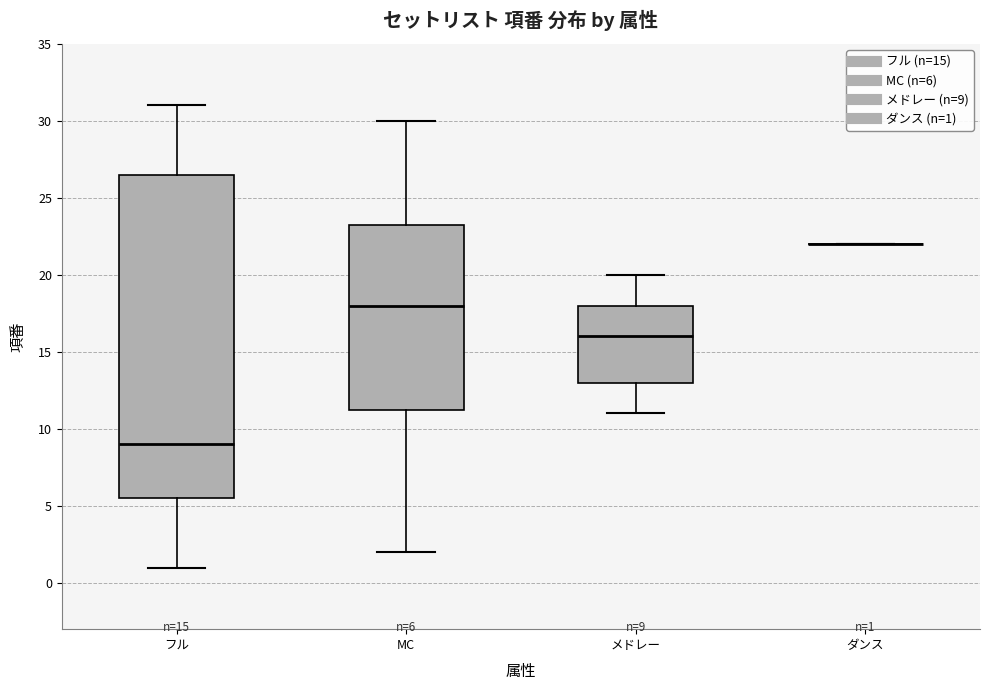

Which box is the tallest, from its lower edge to its upper edge?

フル